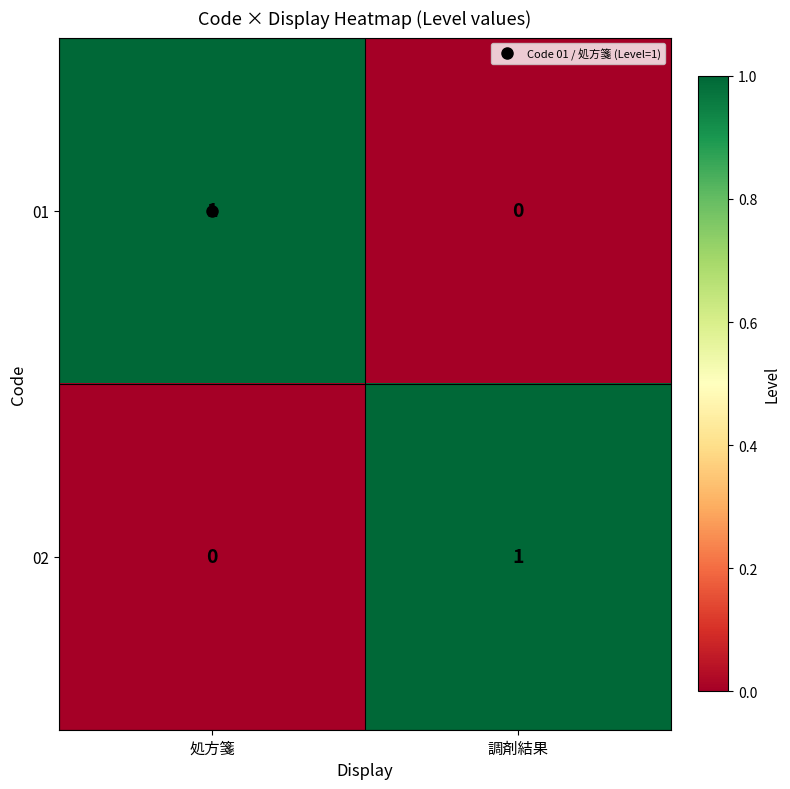

True or false: 02 has a value of 1 at 調剤結果.

True